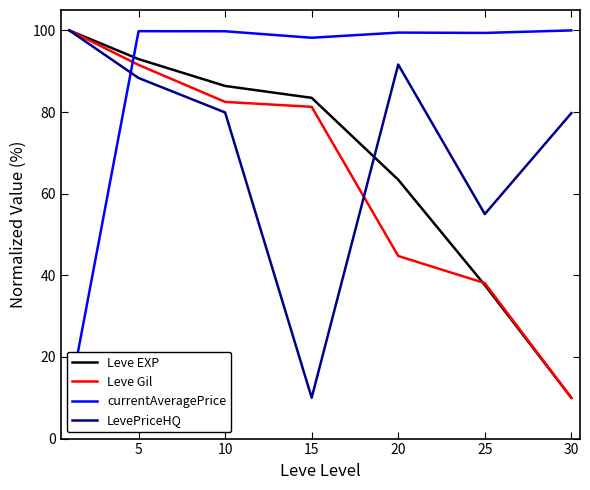

What is the difference between the maximum and minimum values in the Leve EXP series?

90.0